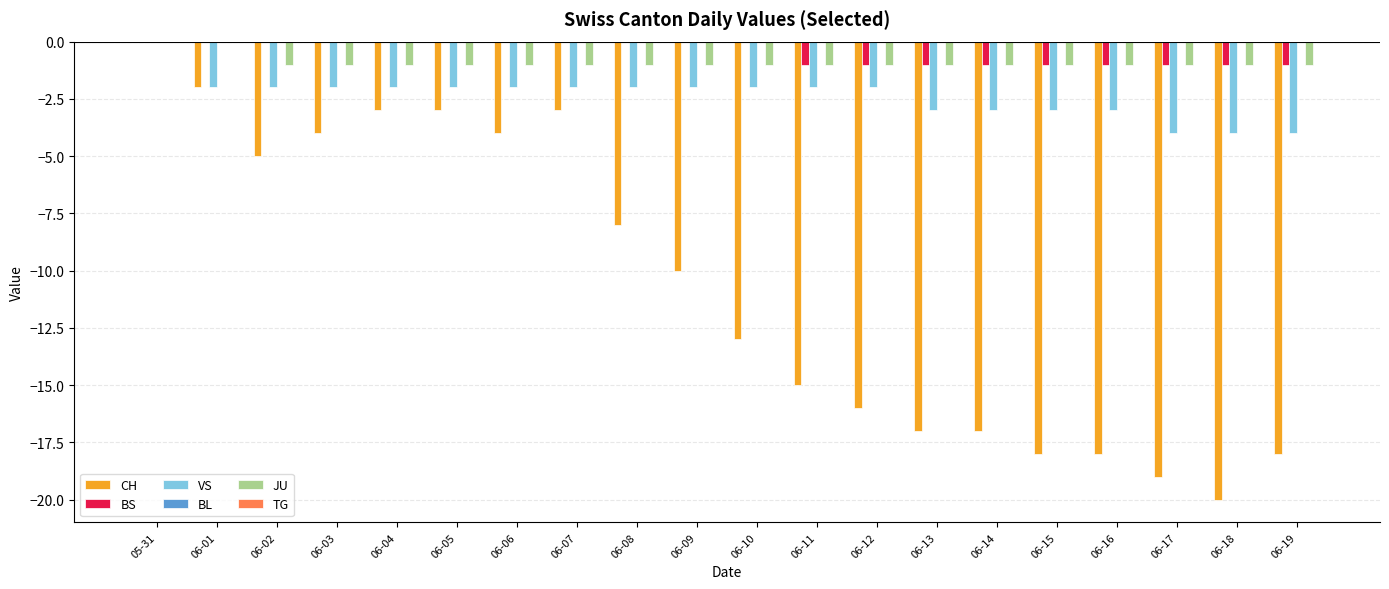

Which series changed the most between 06-16 and 06-18?

CH